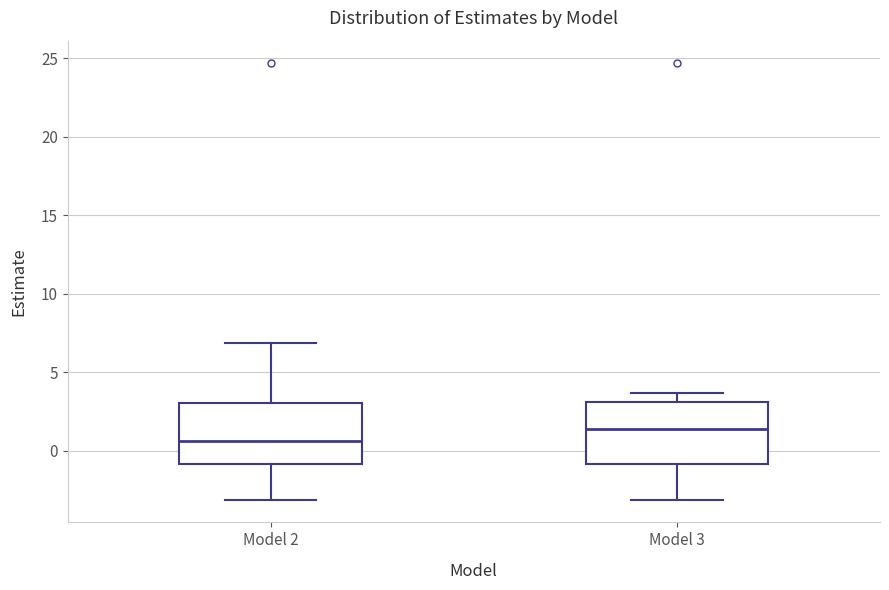

Which box has the lowest median line?

Model 2